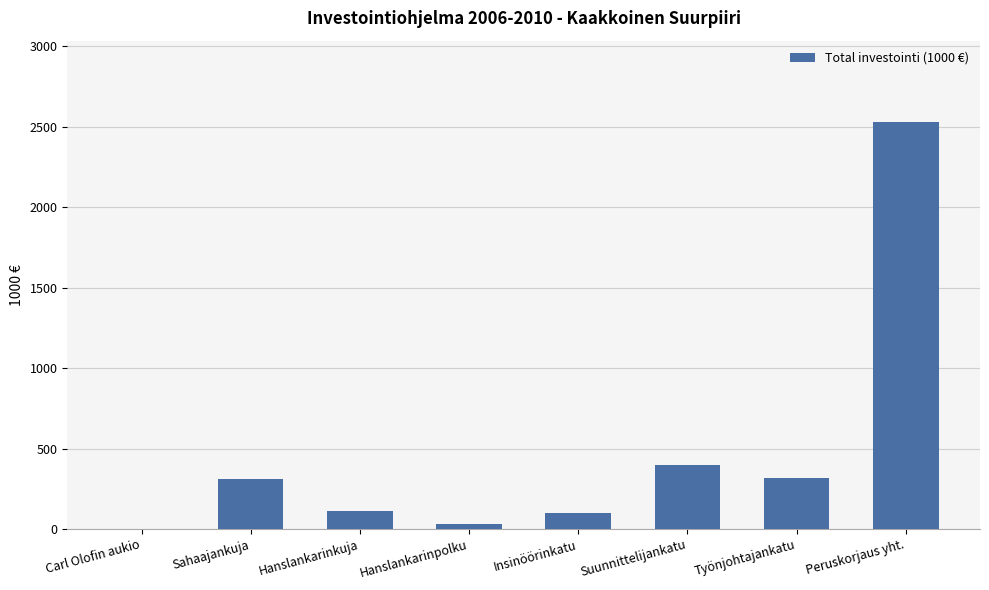

What is the difference between the values at Suunnittelijankatu and Sahaajankuja?

90